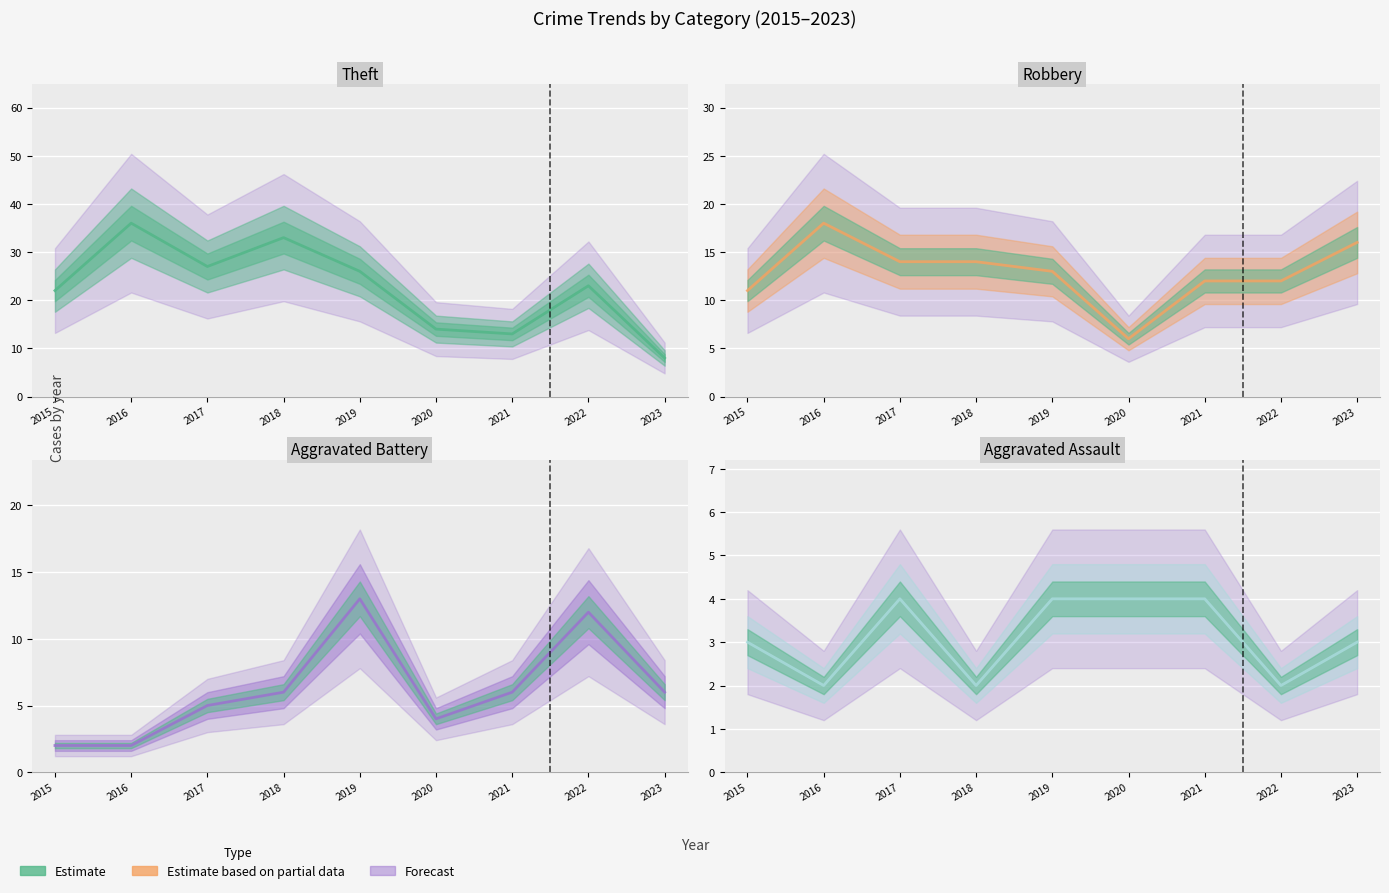

Reading right to left, list all the values displayed in this chart.

Theft: 8	23	13	14	26	33	27	36	22
Robbery: 16	12	12	6	13	14	14	18	11
Aggravated Battery: 6	12	6	4	13	6	5	2	2
Aggravated Assault: 3	2	4	4	4	2	4	2	3